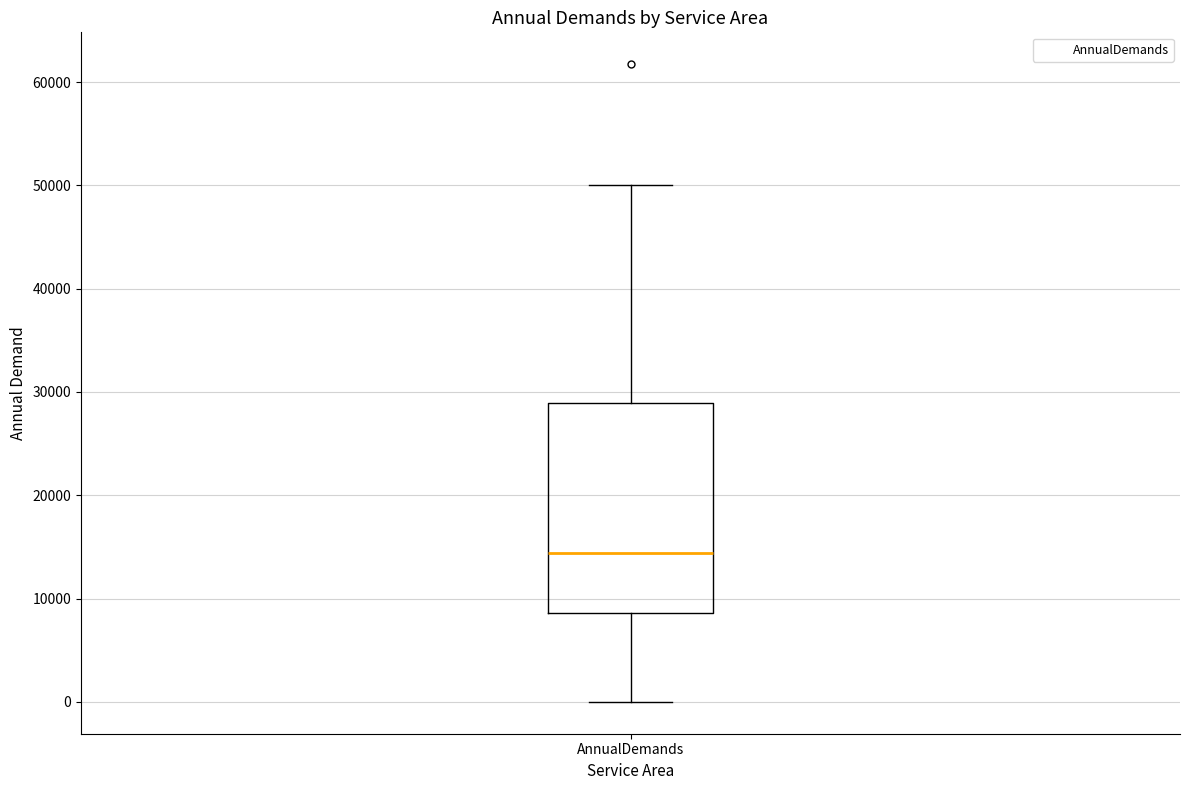

Transcribe this box plot: give where the median line is, the range the box spans, and where the two whiskers end, as read against the y-axis. The values are not printed on the chart, so give them approximately, as read against the axis.

median 14000, box 9000 to 29000, whiskers 0 to 50000